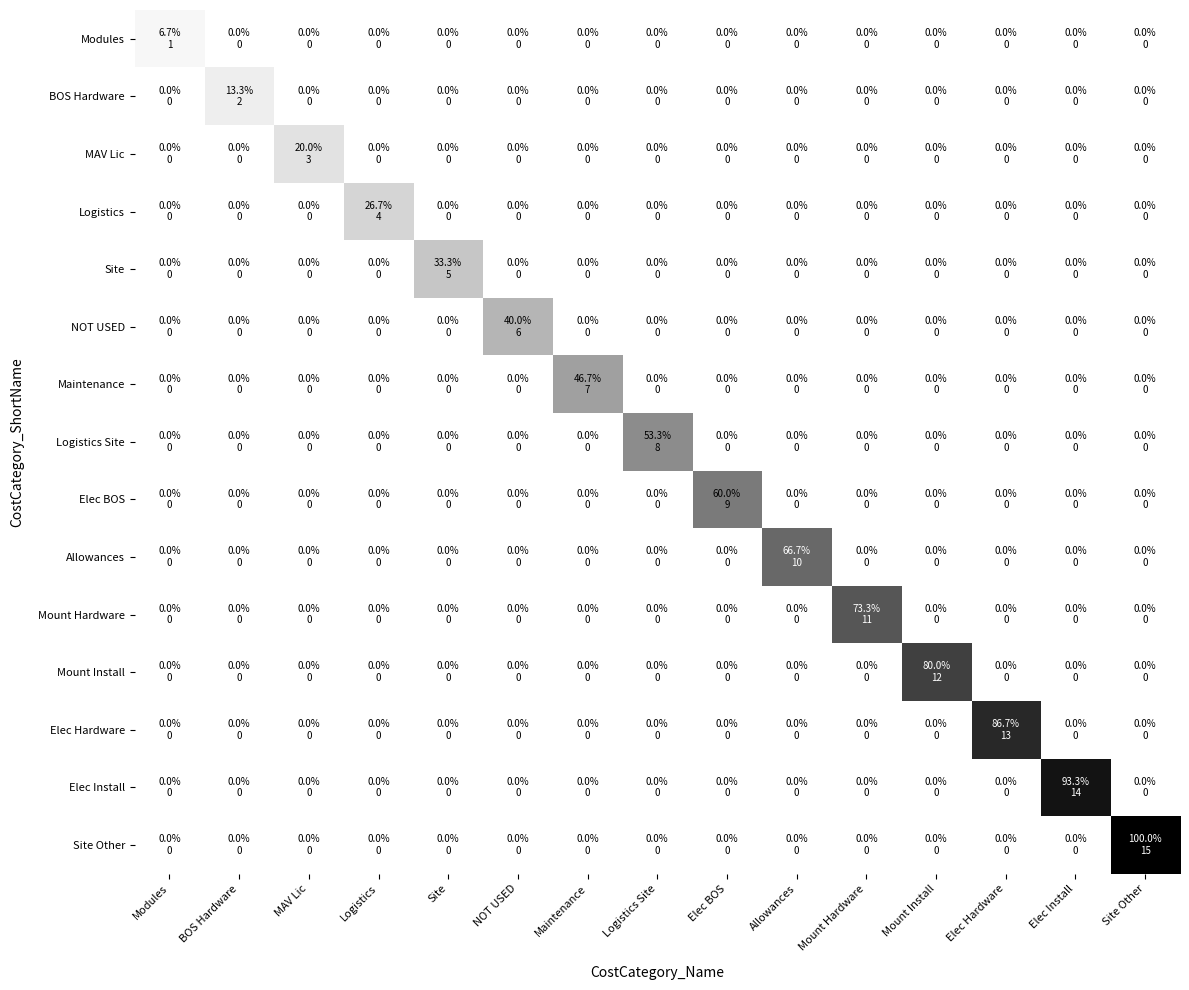

Which label corresponds to the largest value in the chart?

Site Other